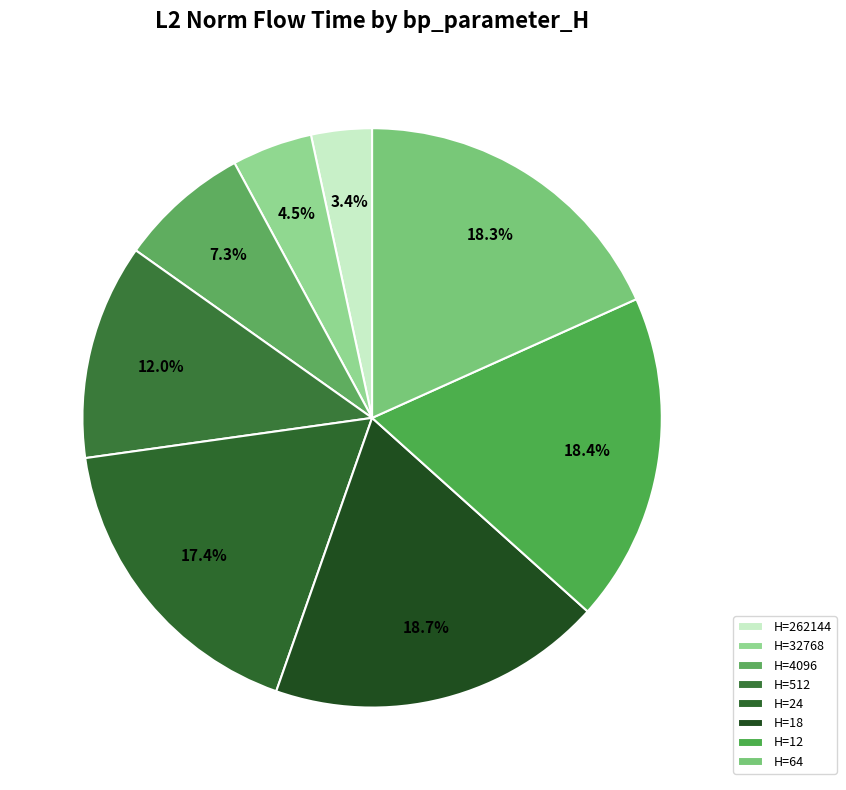

How many slices are in this pie chart?

8